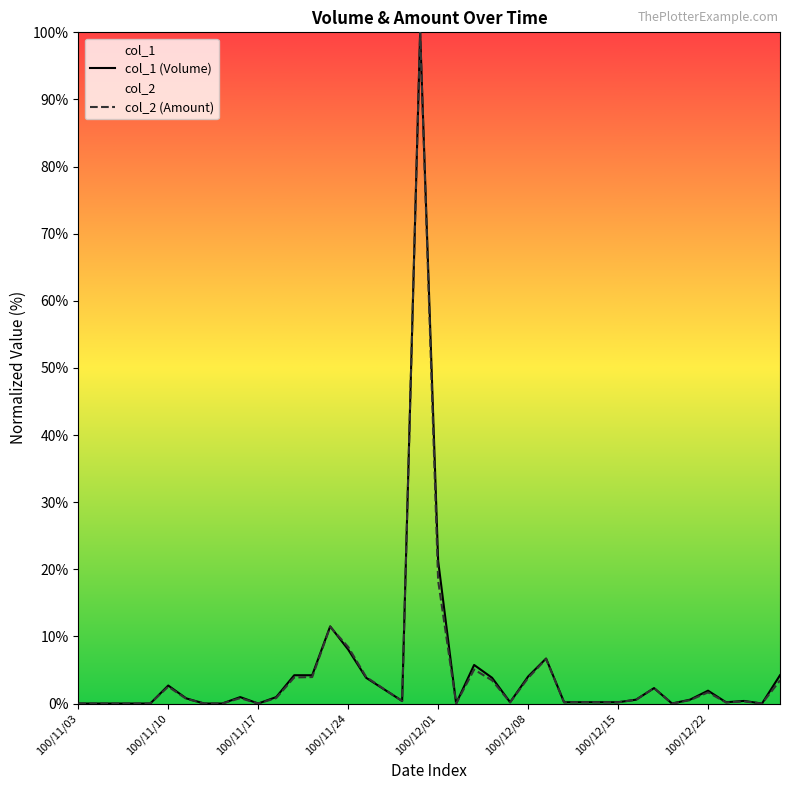

At which label is col_1 closest to 50?

100/12/01